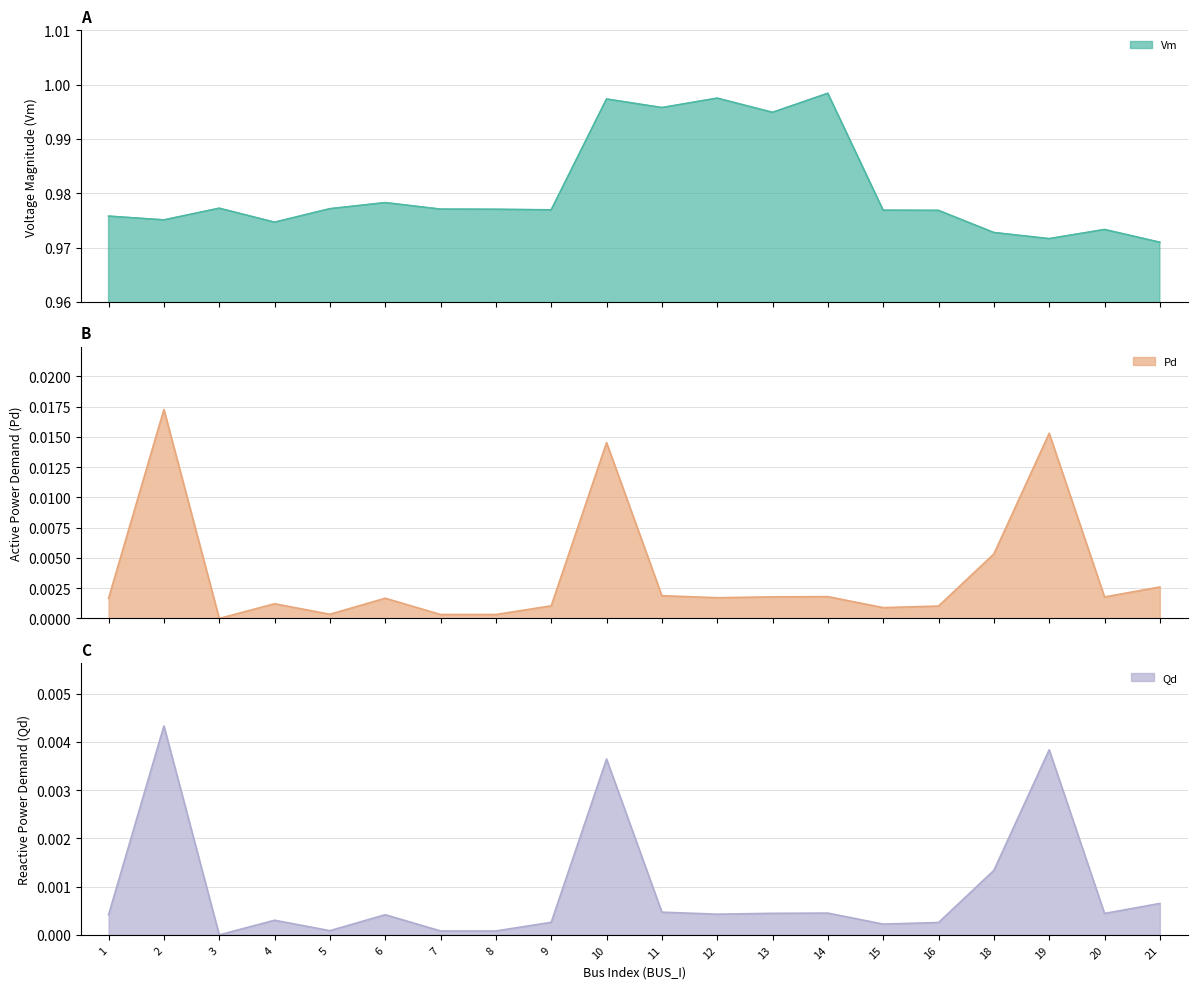

At which category is the sum across all series the highest?

10